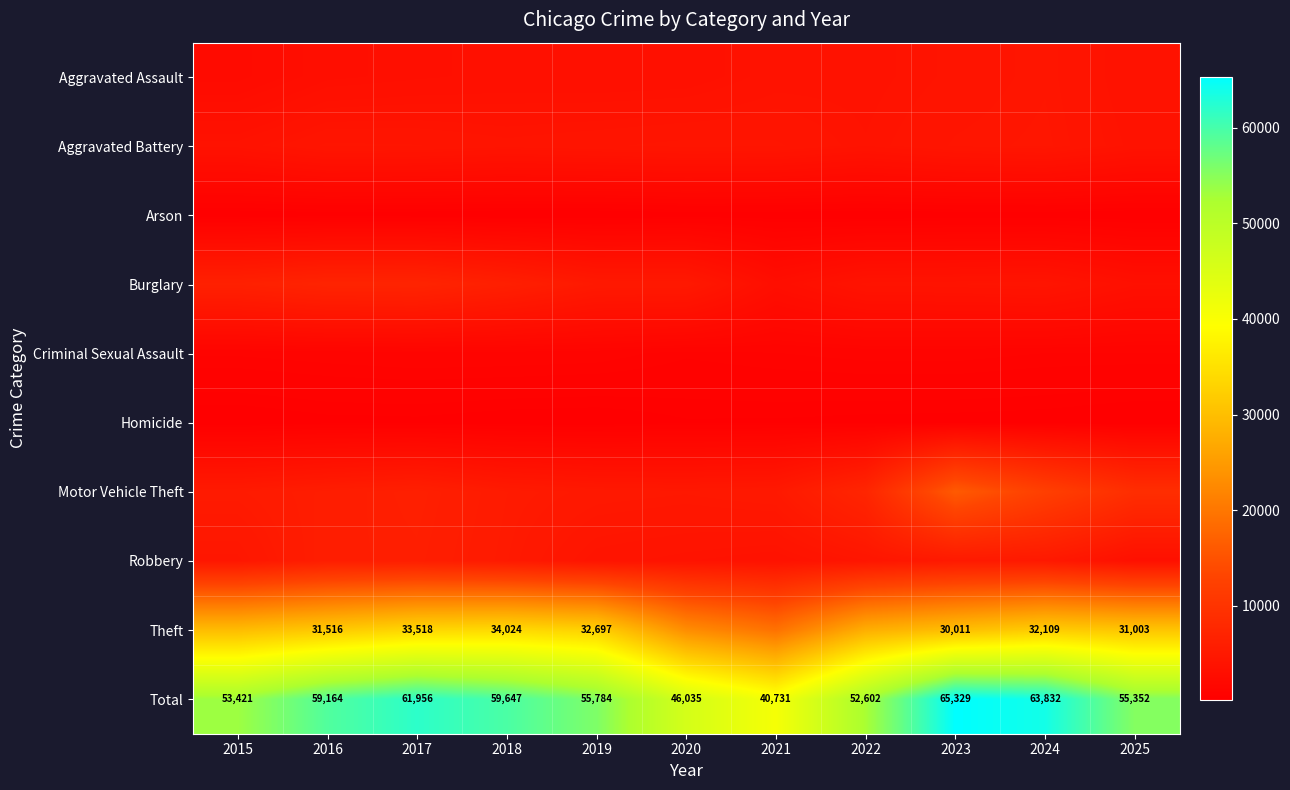

Which has a higher value, 2023 or 2020?

2023